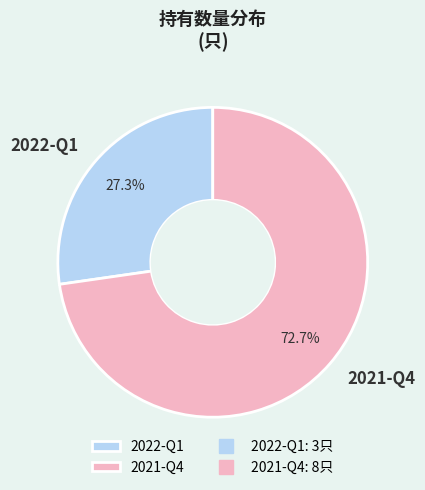

Which slice represents more than half of the pie?

2021-Q4